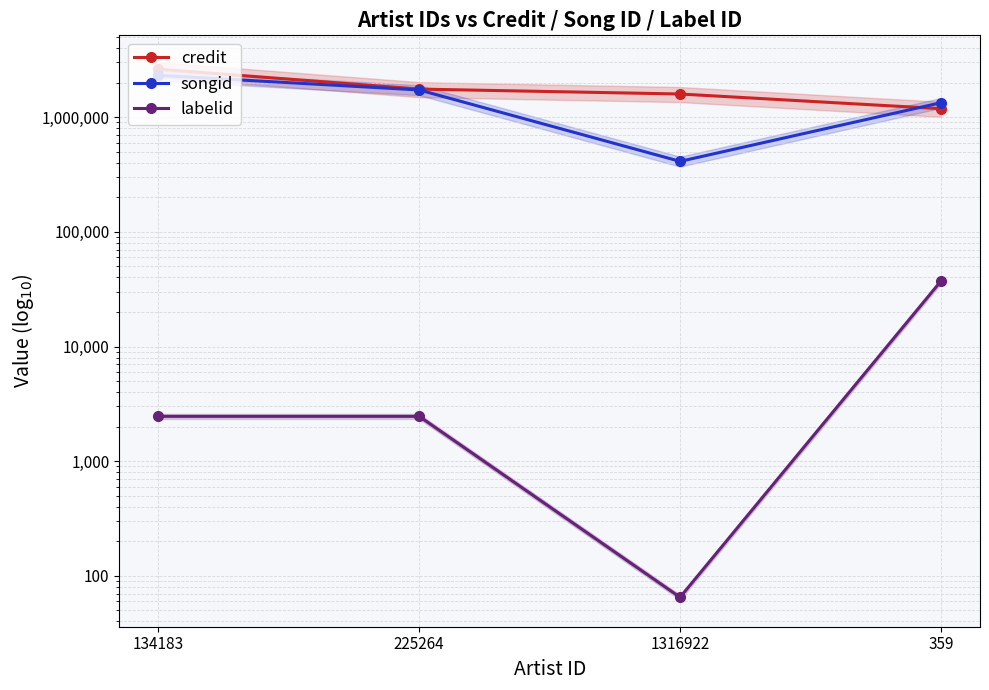

At 1316922, list the series in order from smallest to largest.

labelid, songid, credit